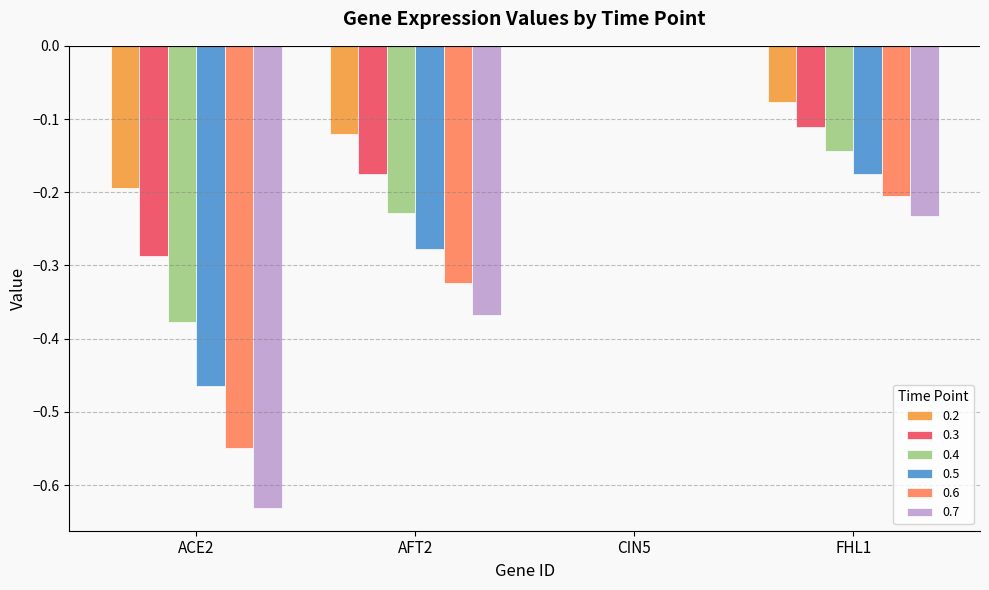

How many groups of bars are there?

4